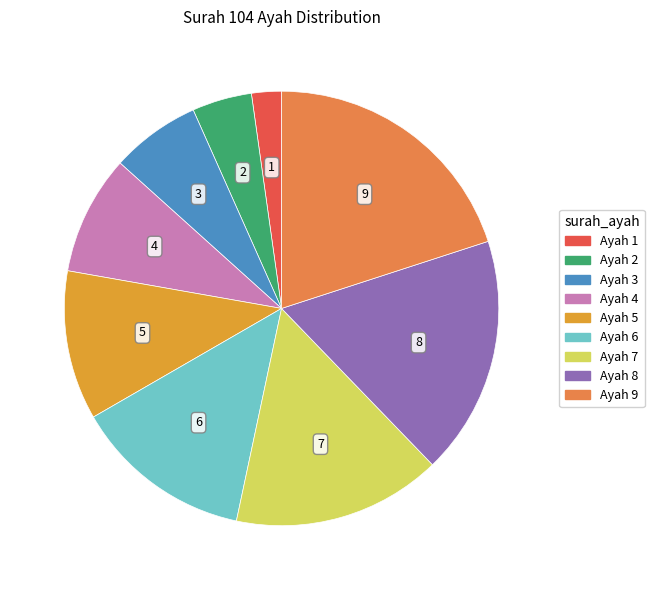

Count the number of slices in the pie.

9